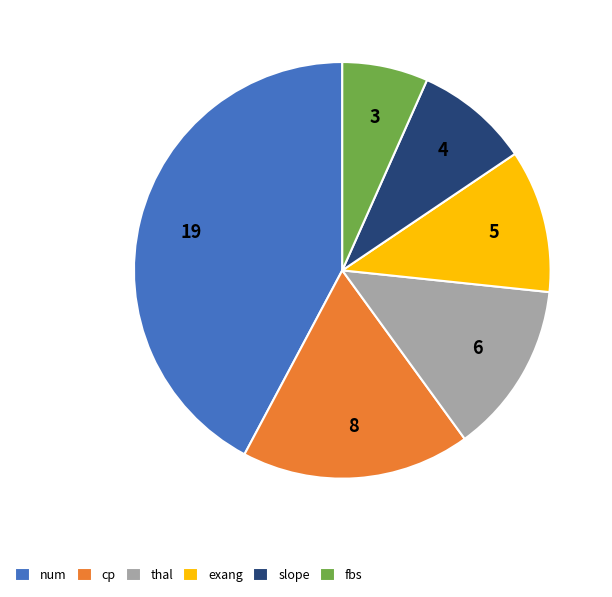

Rank the categories by value from lowest to highest.

fbs, slope, exang, thal, cp, num